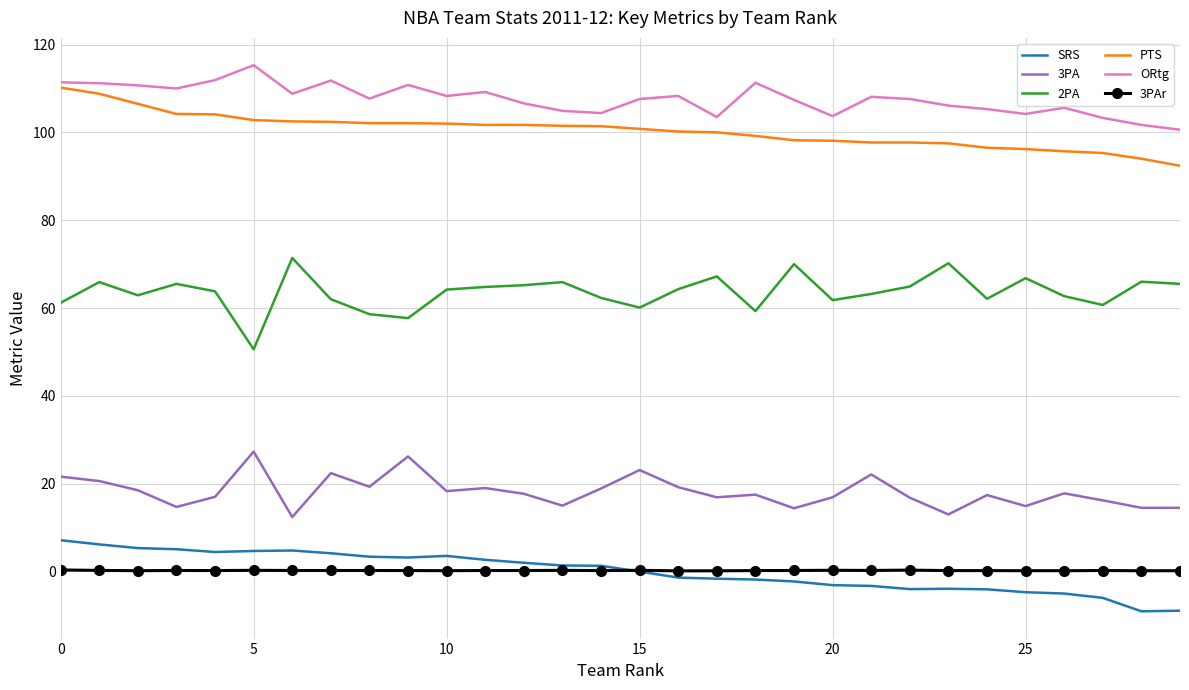

True or false: 2PA and SRS intersect in this chart.

False